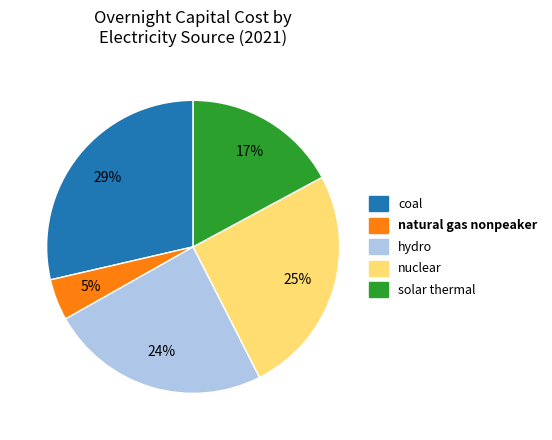

How many segments does this pie chart have?

5